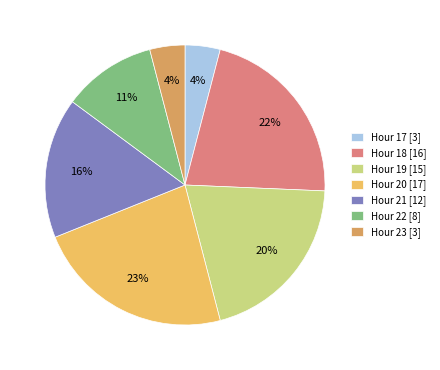

Between Hour 18 [16] and Hour 21 [12], which is larger?

Hour 18 [16]